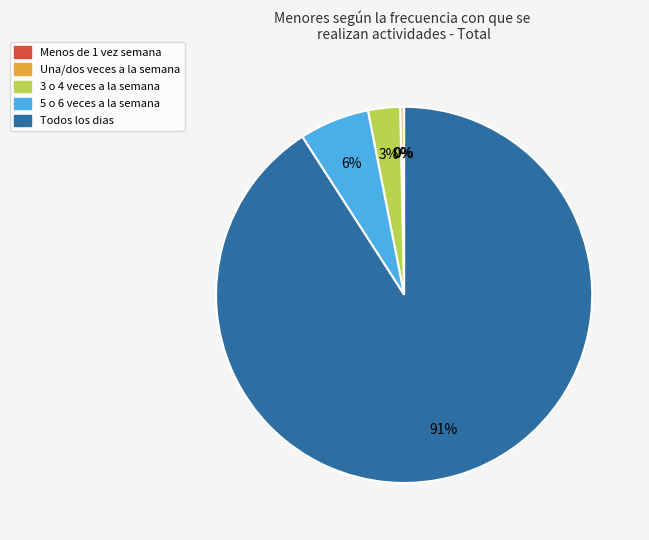

Between Todos los dias and 5 o 6 veces a la semana, which is larger?

Todos los dias